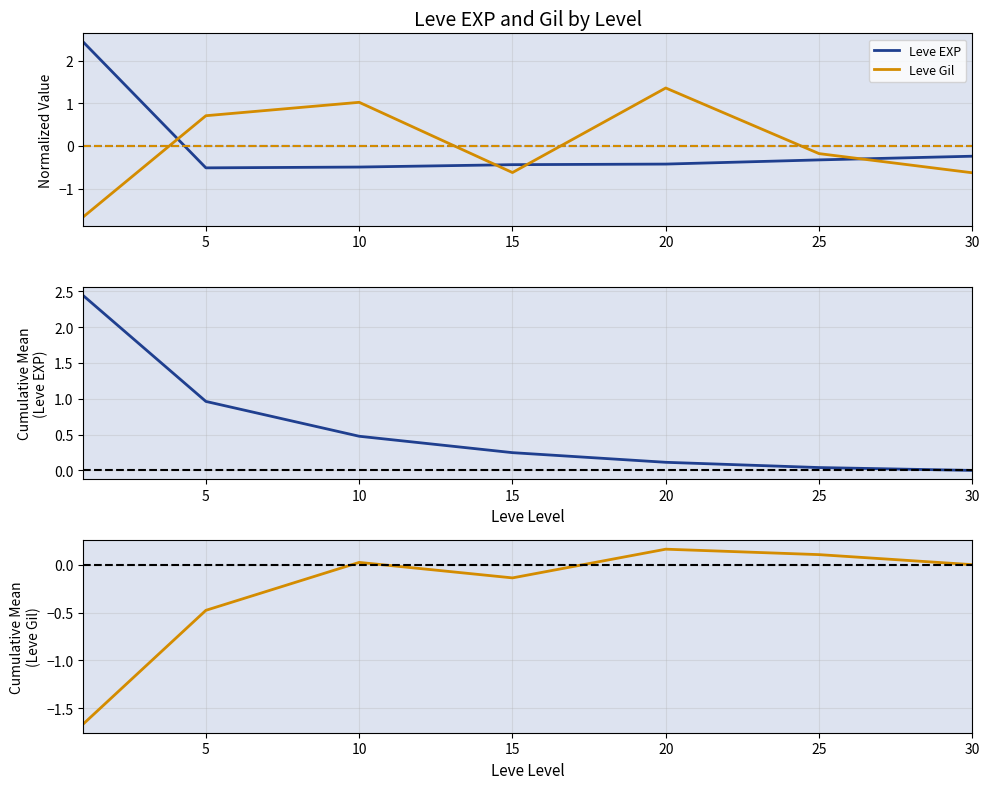

What is the value of the Leve EXP point at the 2nd from the left?

-0.5